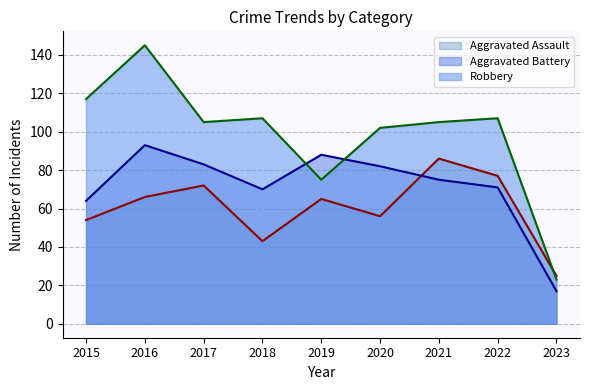

What are all the series names shown in the legend?

Aggravated Assault (line), Aggravated Battery (line), Robbery (line)